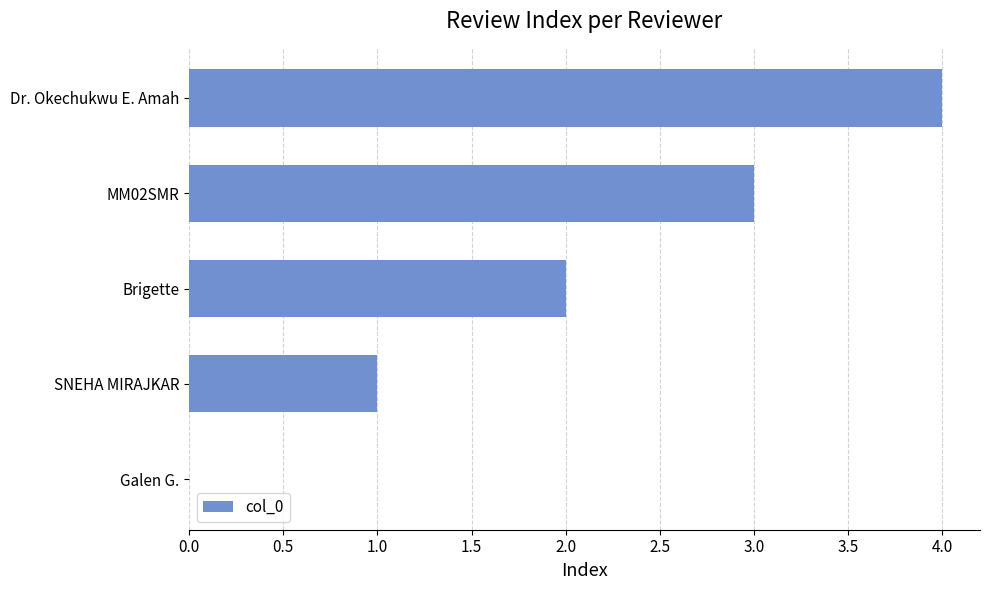

What is the sum of all values?

10